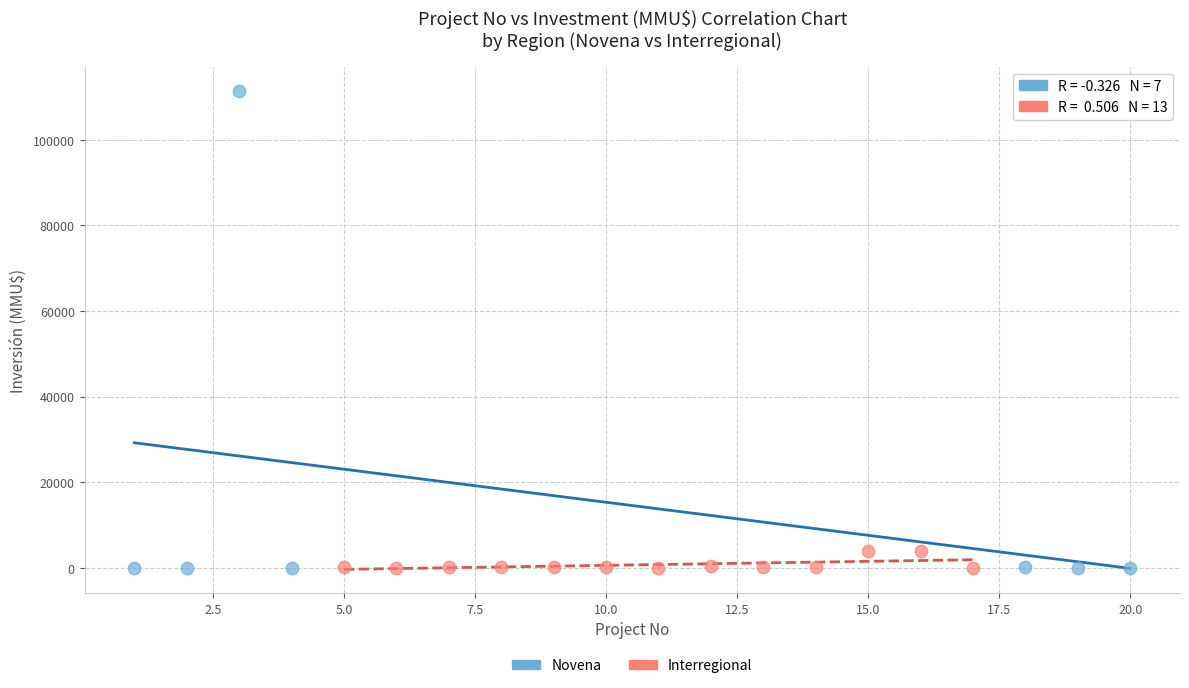

Which series contains the highest Y value?

Novena